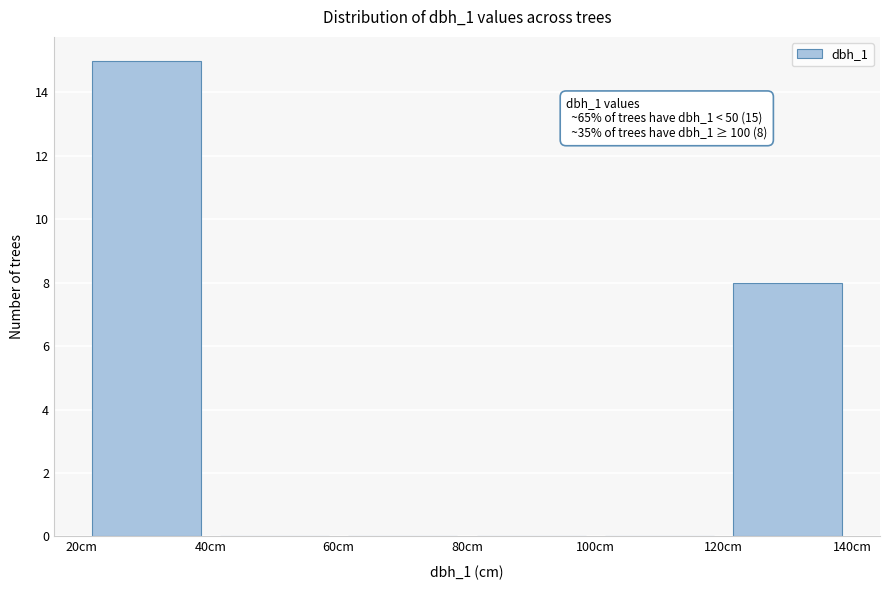

Over which range of the x-axis is the bar tallest?

20 to 40